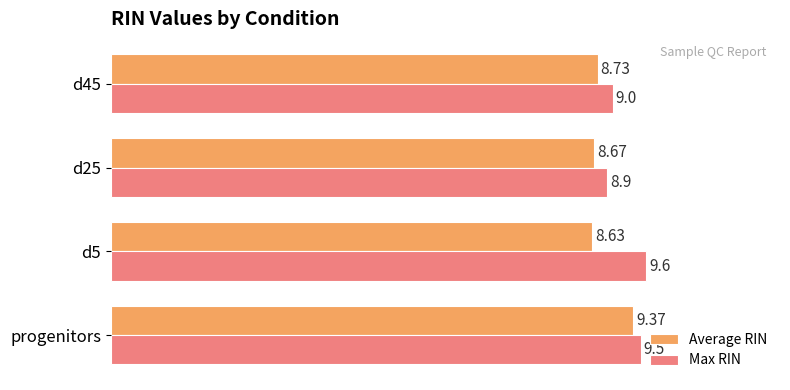

What is the difference between the maximum and minimum values in the Average RIN series?

0.7